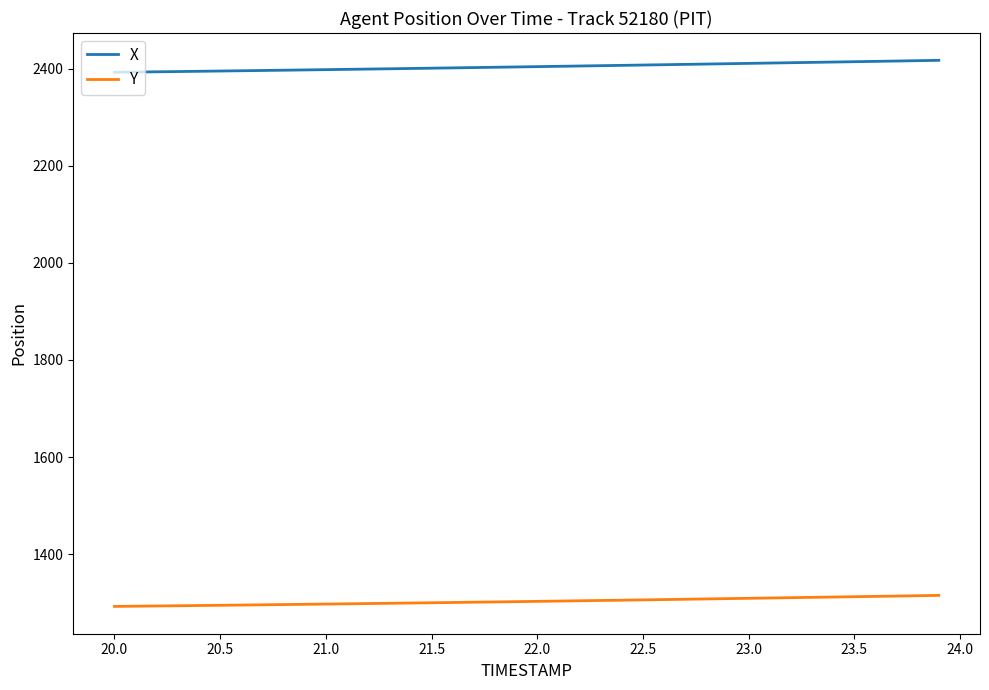

At how many categories does at least one series exceed 2105?

40